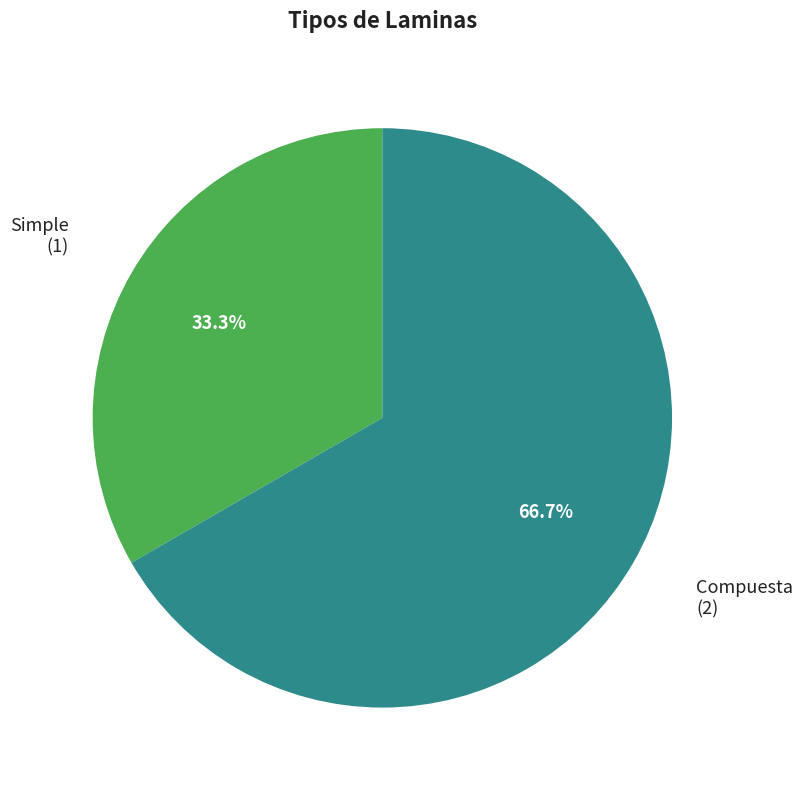

To the nearest percent, what is the average slice percentage?

50%